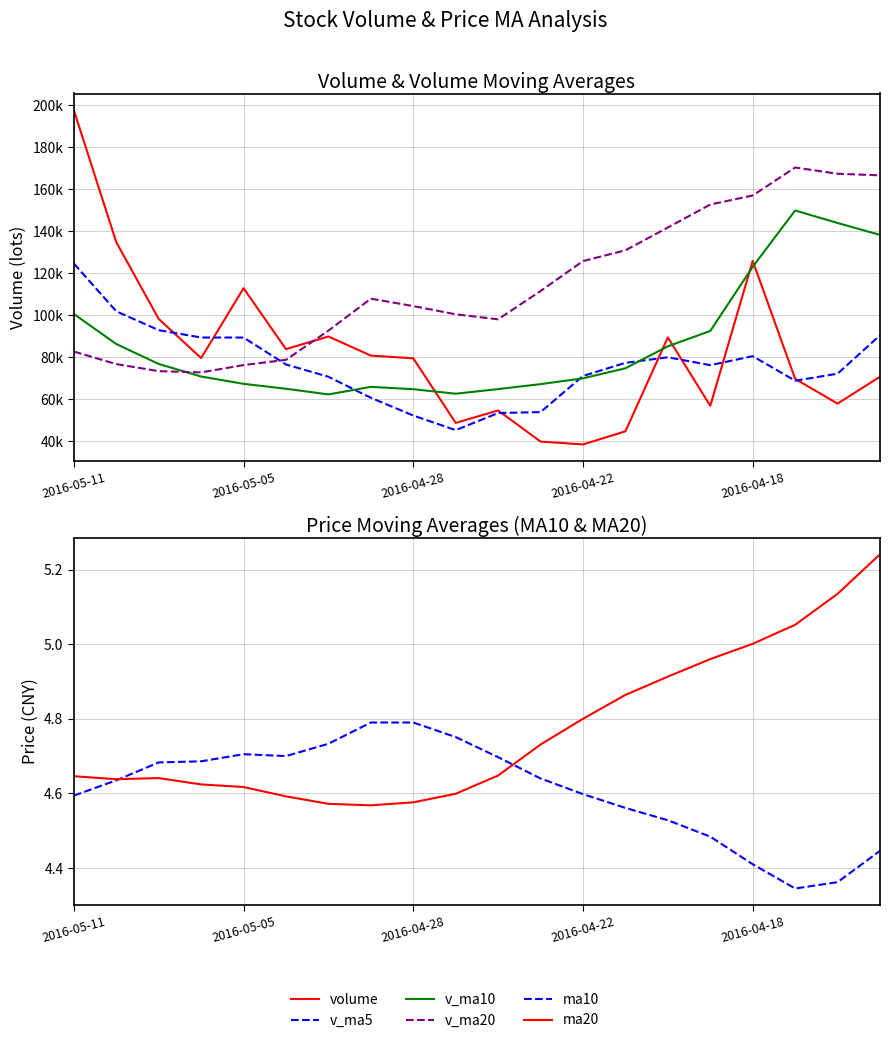

True or false: volume has more than 2 points higher than both neighbors.

True